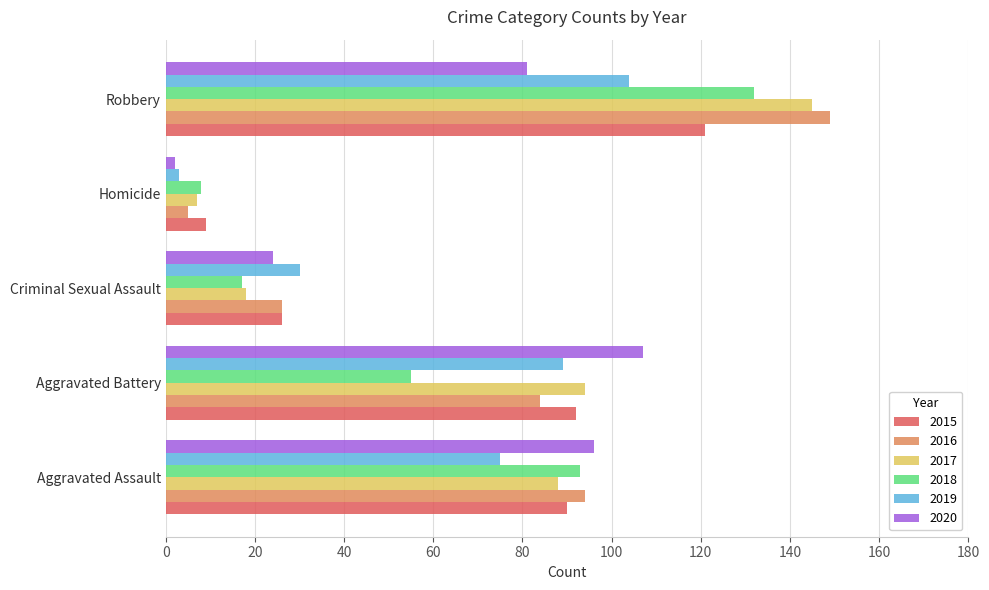

The 2018 series shows 93 at Aggravated Assault. True or false?

True